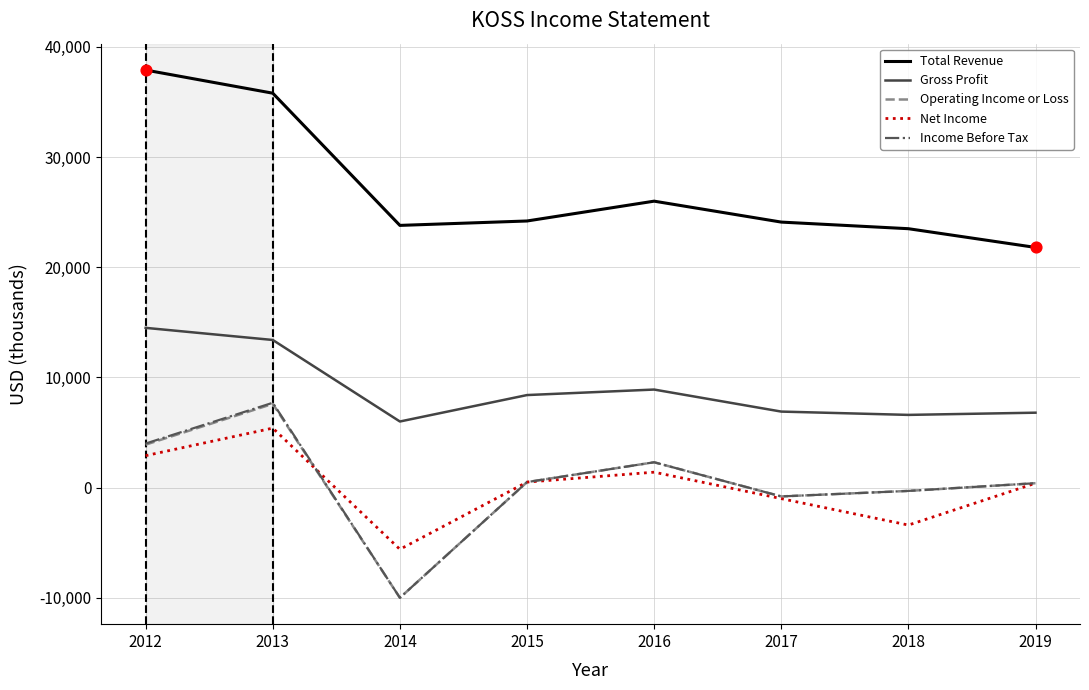

What is the total value across all series at 2015?

34100